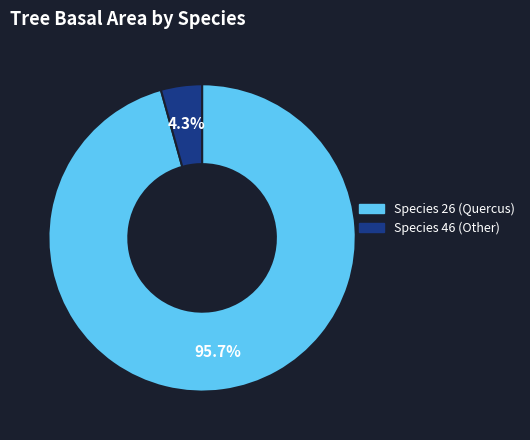

How many segments does this pie chart have?

2